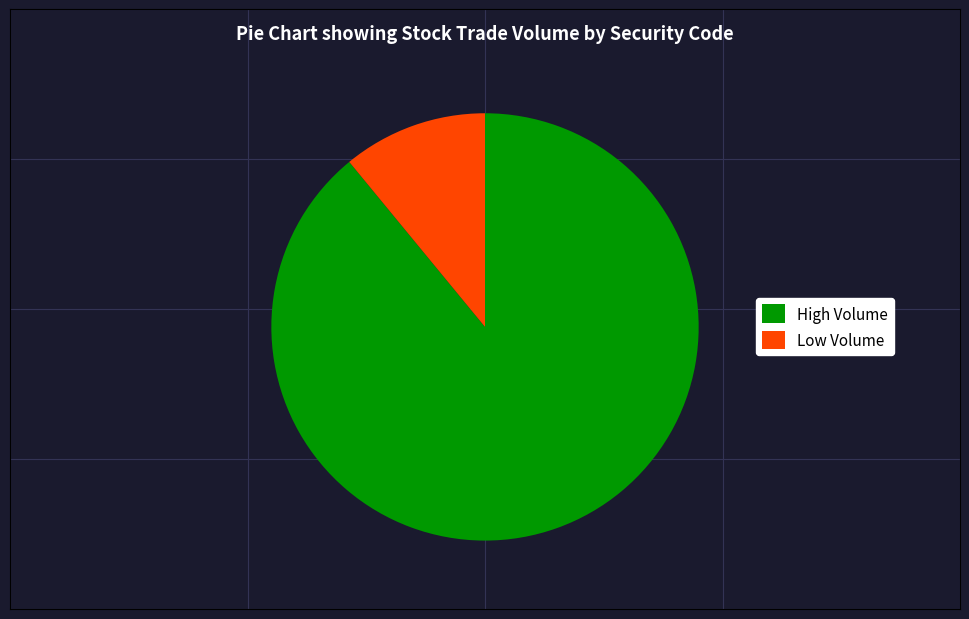

Which category has the smallest portion of the pie?

Low Volume